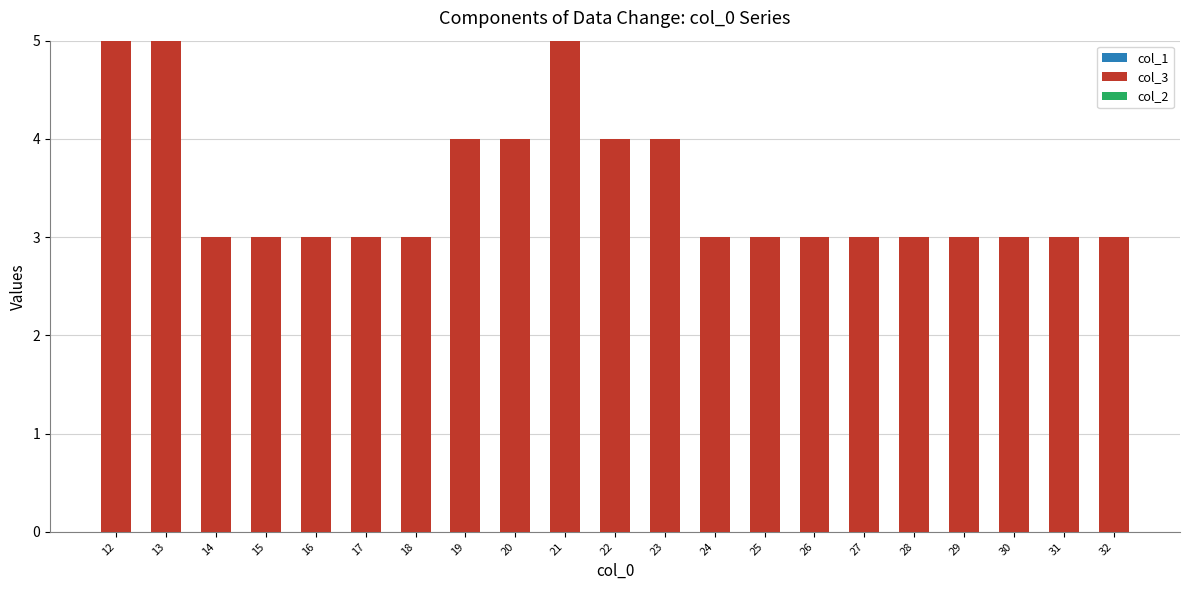

Is it true that the value at 12 is 5?

True